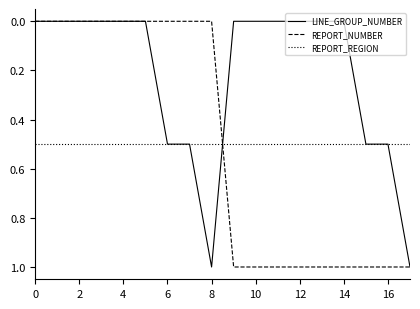

True or false: REPORT_REGION and REPORT_NUMBER cross at least once.

True